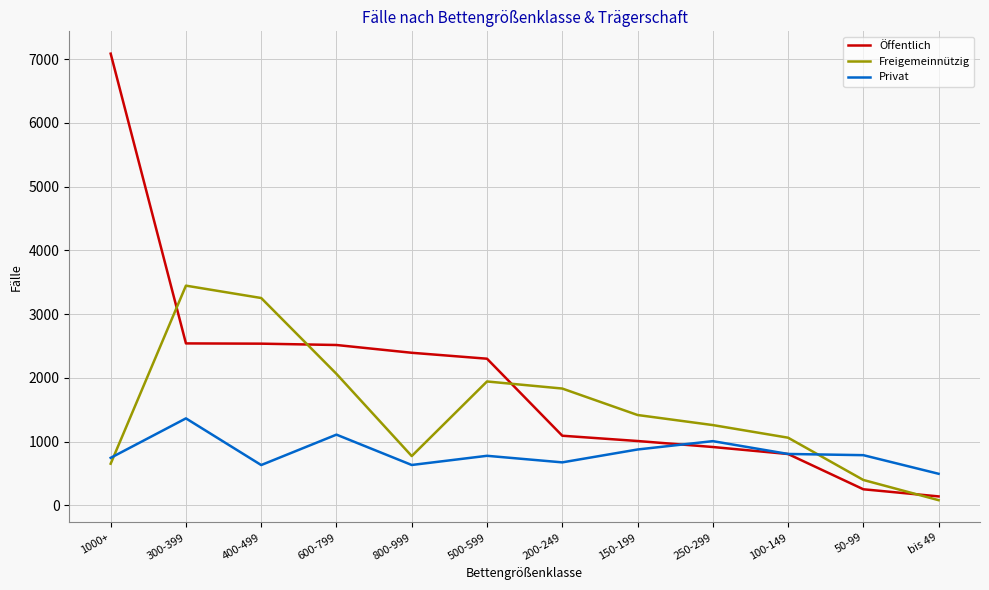

Where is the first local maximum for Privat?

300-399